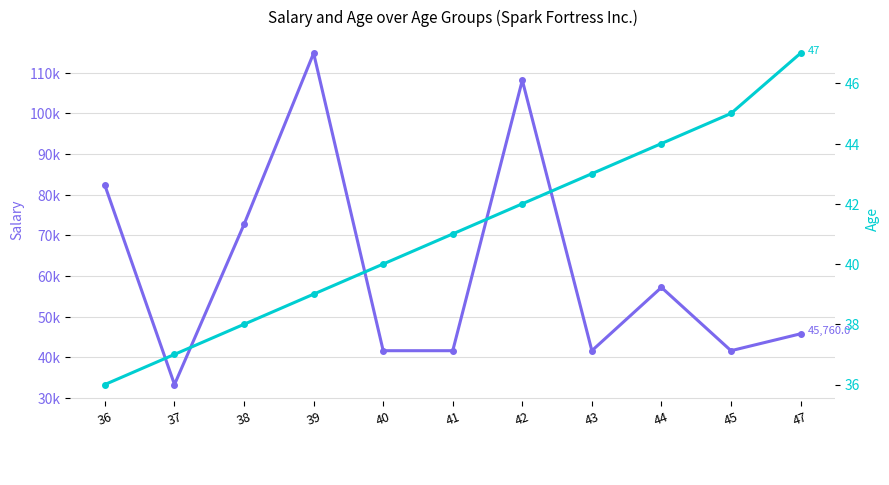

True or false: Age and Salary cross at least once.

False